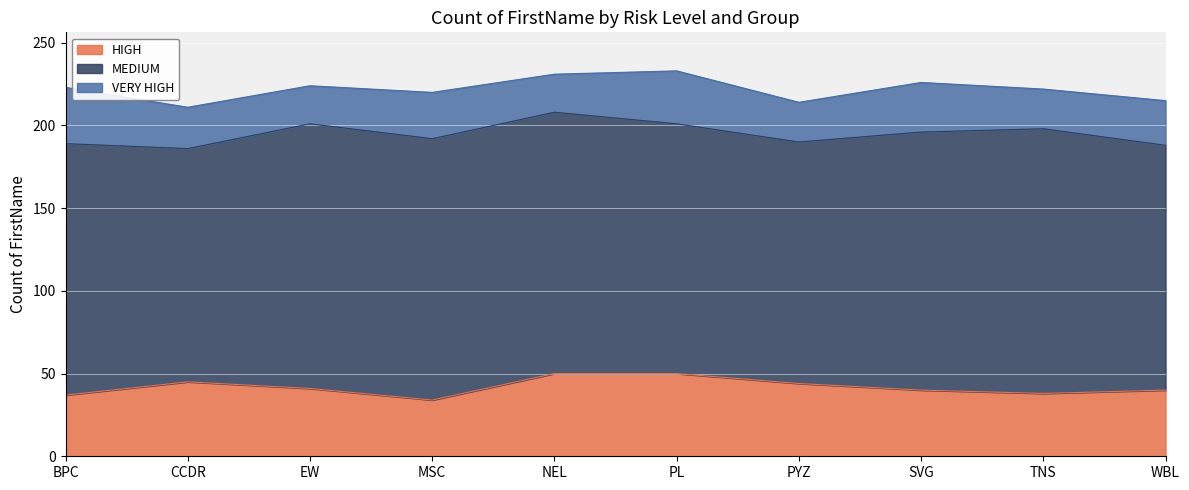

What is the approximate value of VERY HIGH at TNS, to the nearest 5?

25